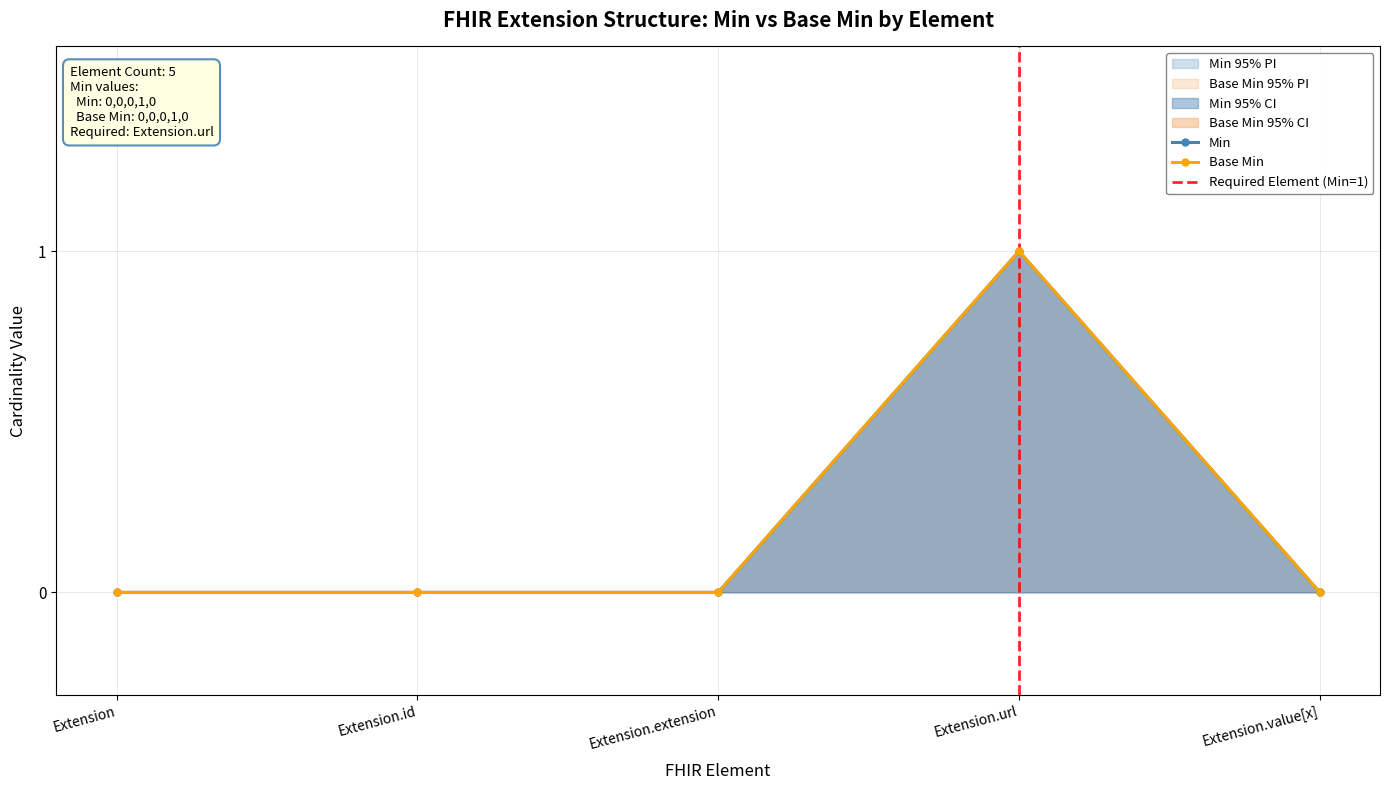

True or false: Min has more than 1 points higher than both neighbors.

False